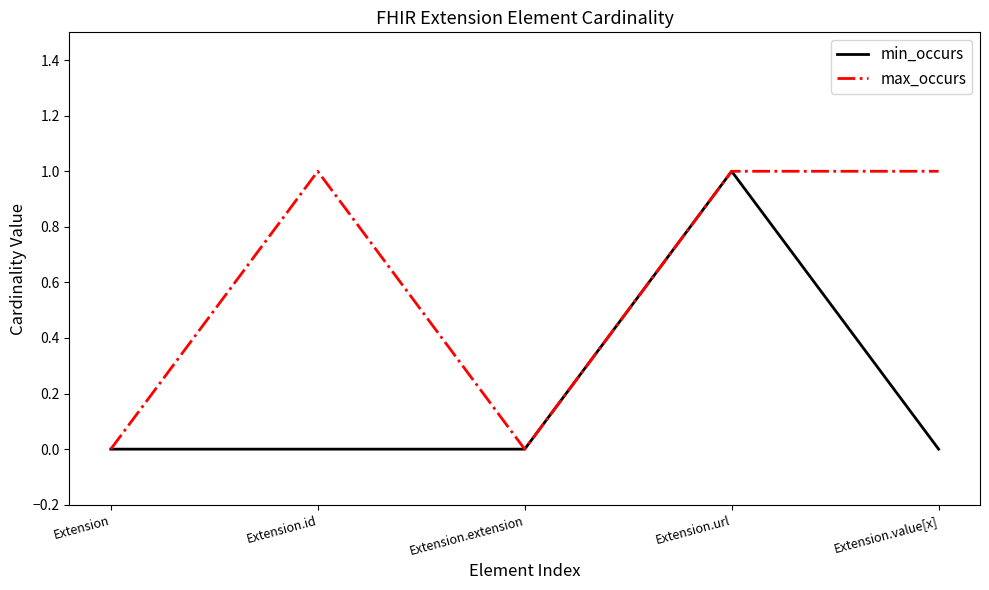

What position from the left is Extension?

1